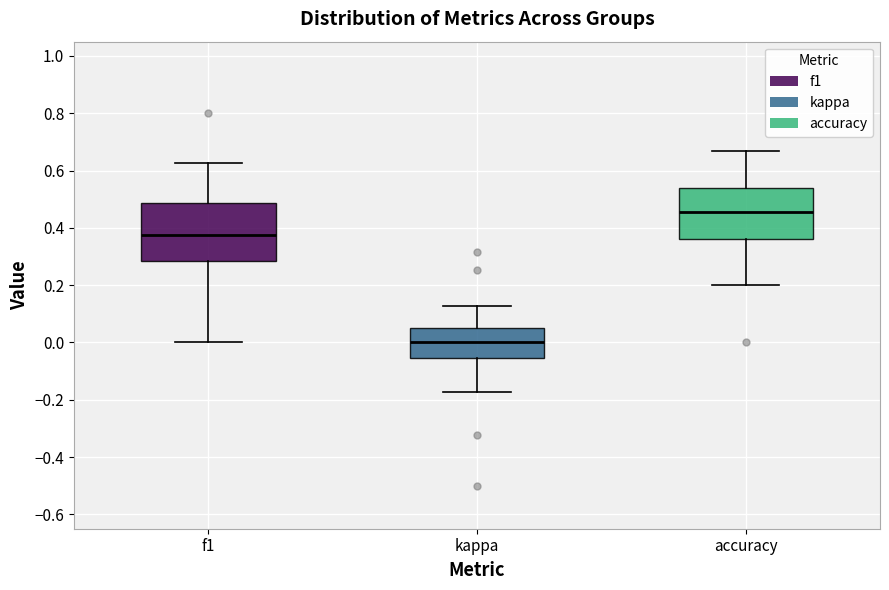

Which box's median line is the highest?

accuracy